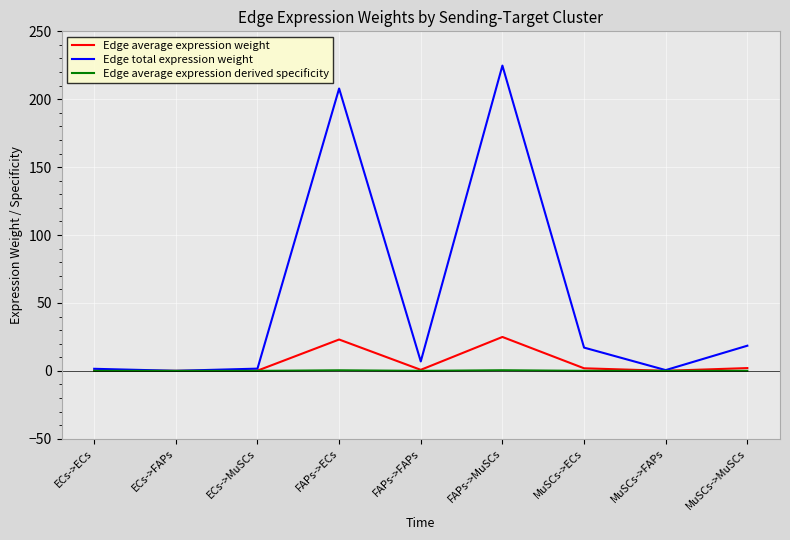

Which series has the largest total across all categories?

Edge total expression weight